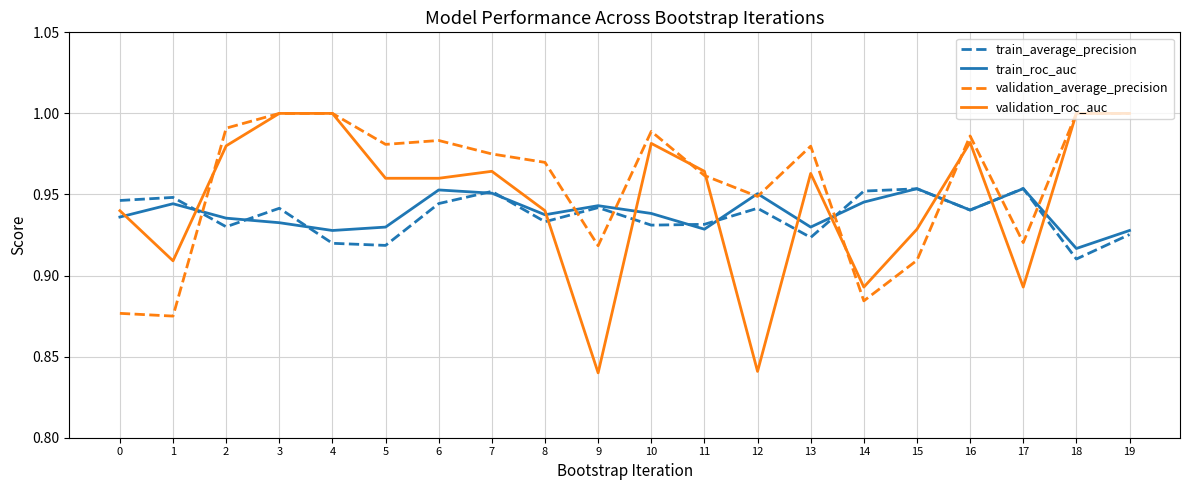

Does the chart display data point markers on the line(s)?

No